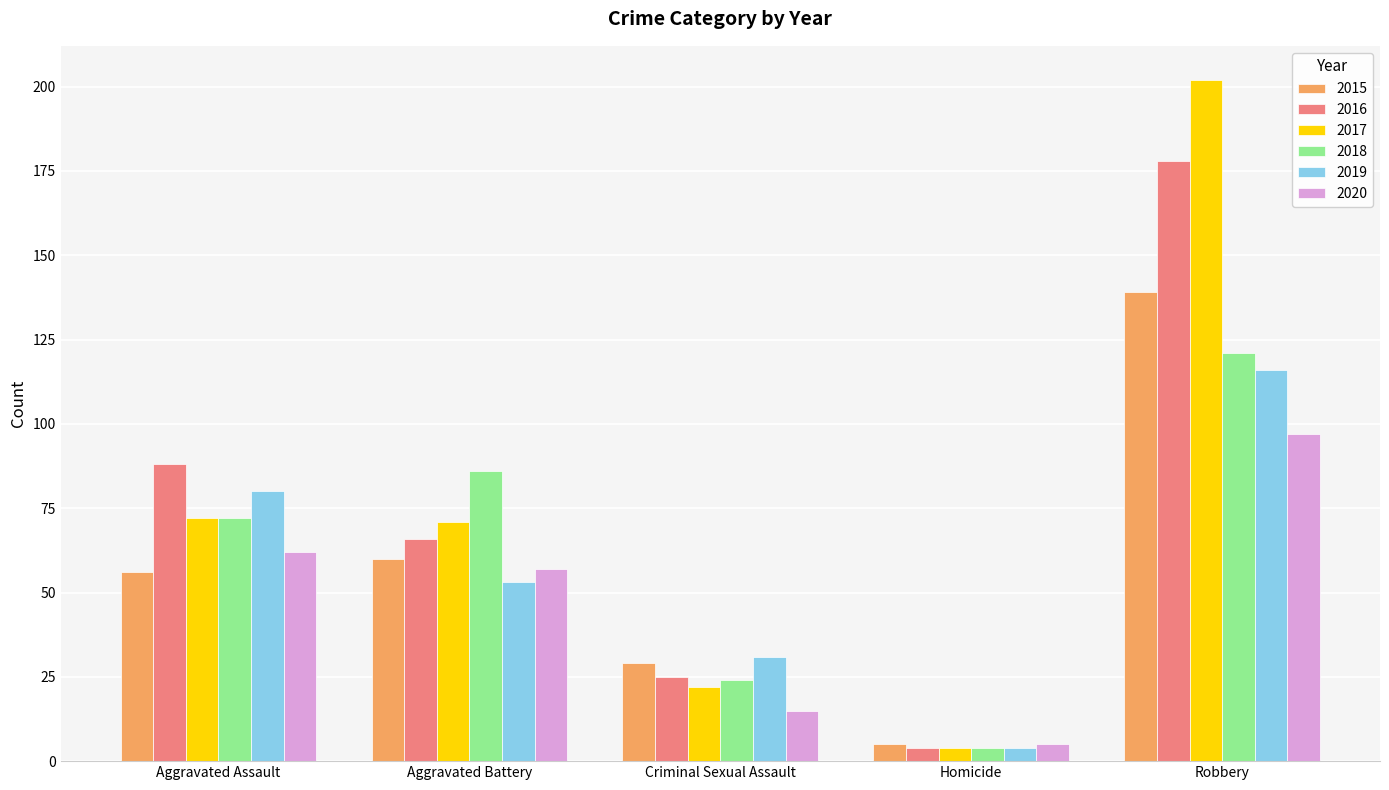

Where is 2015 nearest to the value 72?

Aggravated Battery